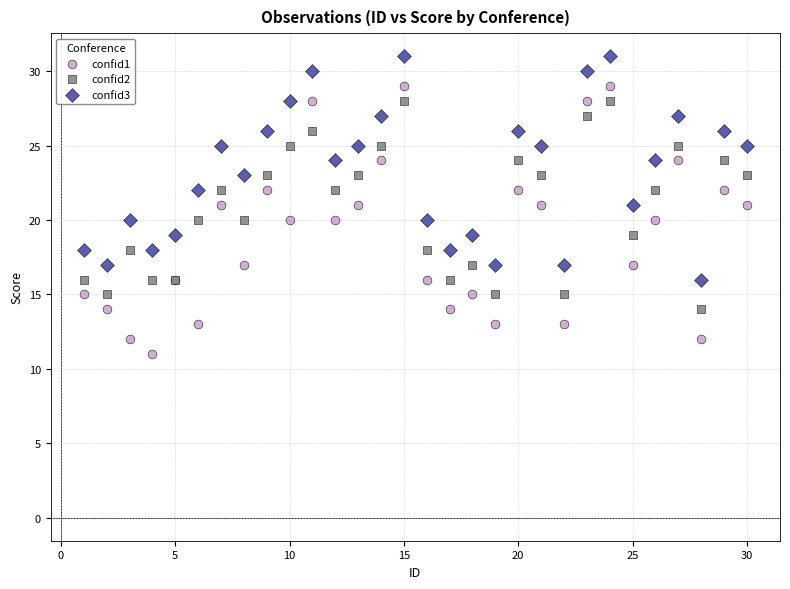

Which series has the widest spread of Y values?

confid1